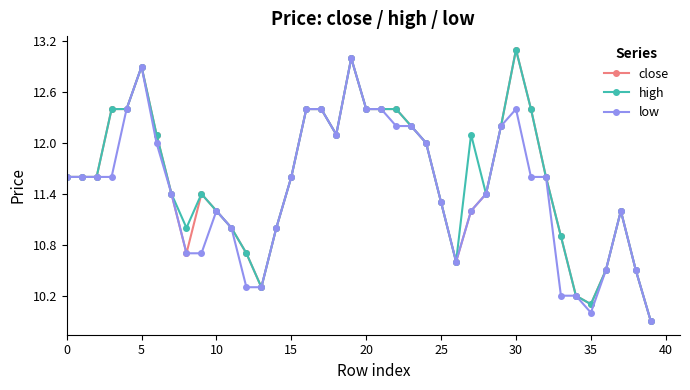

Is this an area chart (filled region under the line)?

No